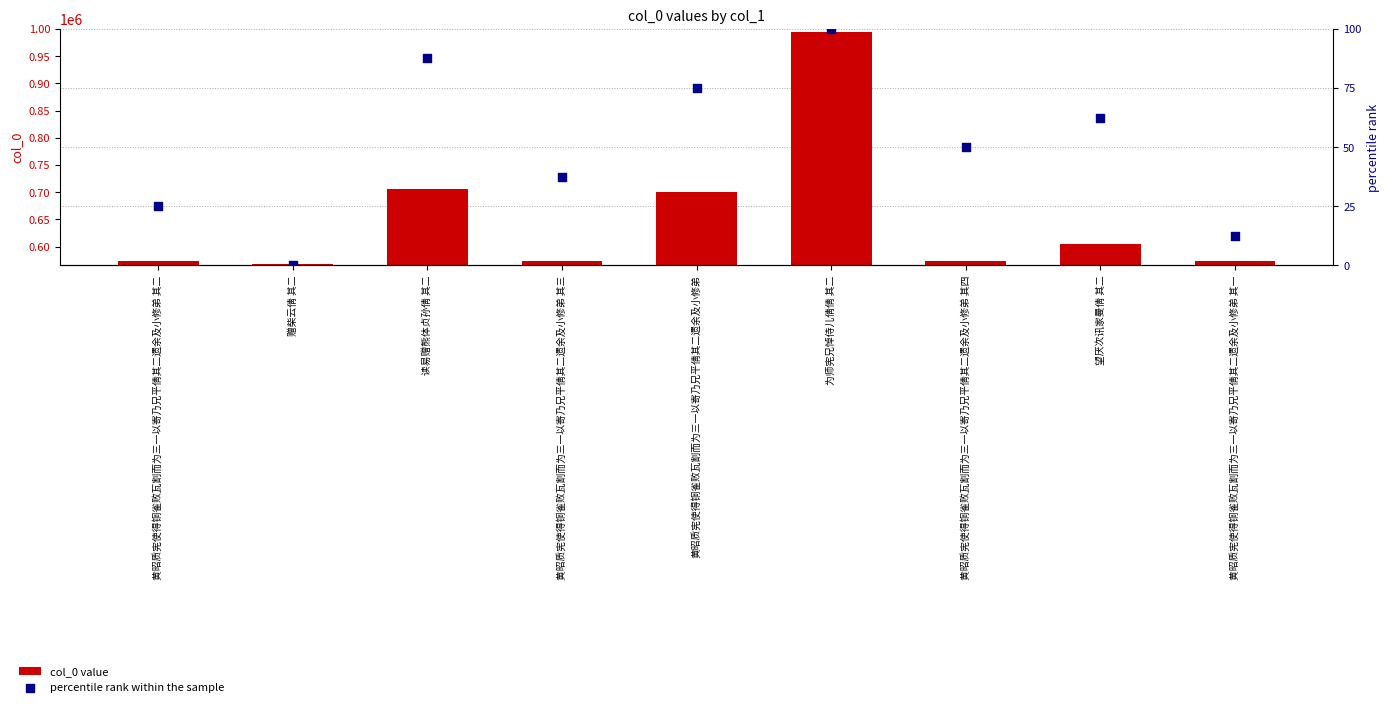

Which series contains the lowest Y value?

percentile rank within the sample